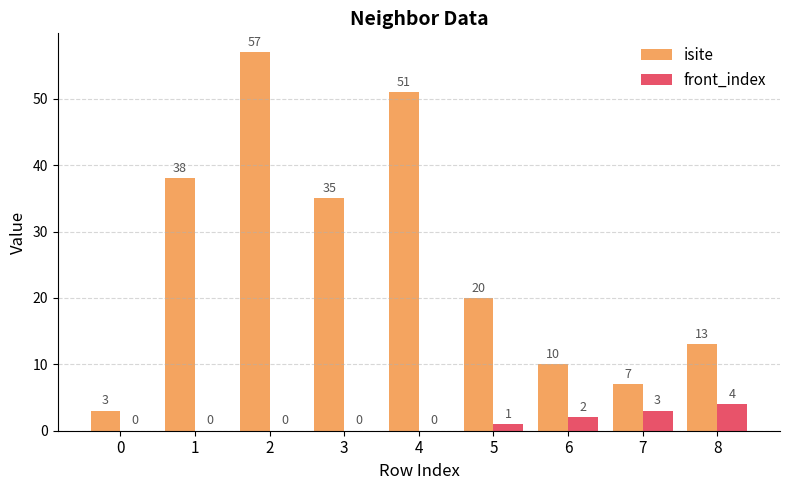

Which series has the widest spread of values?

isite